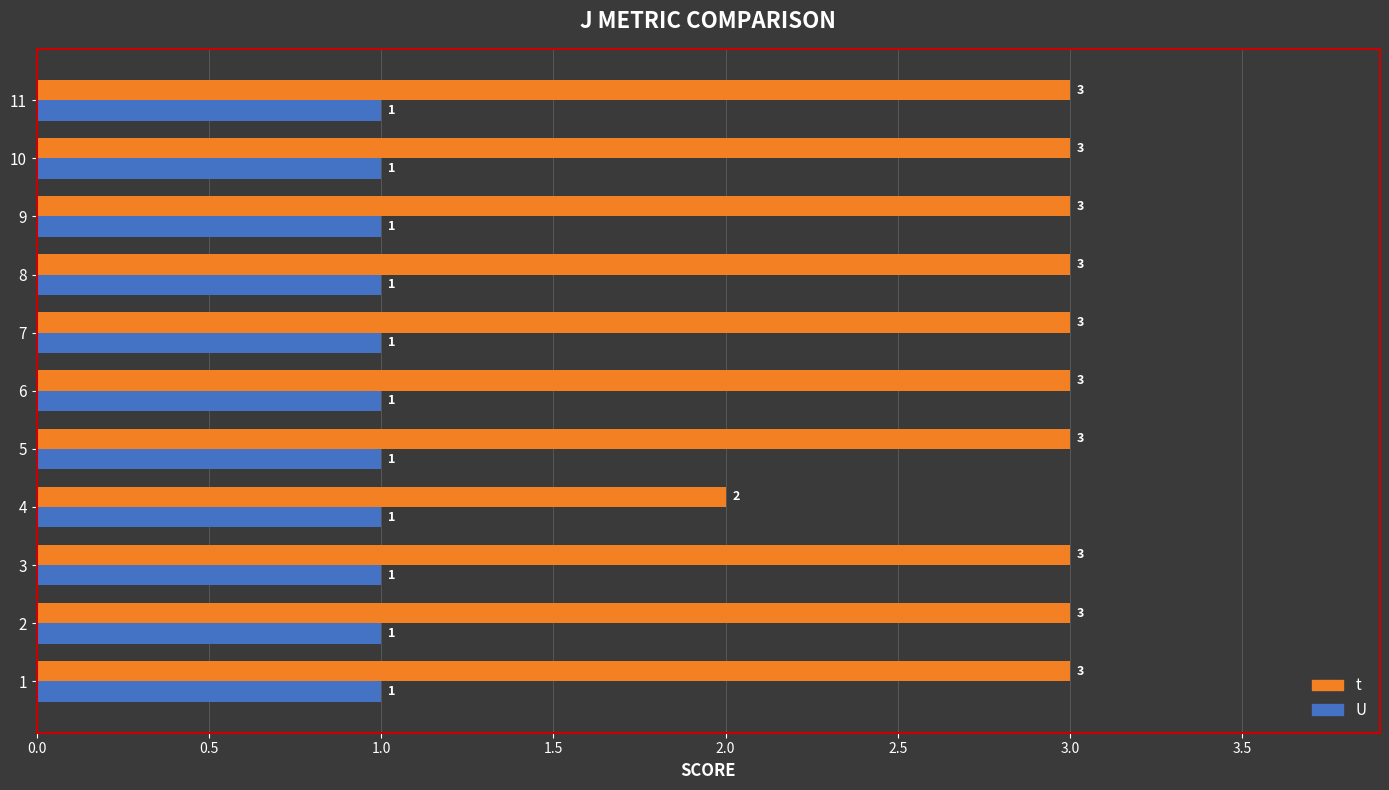

Which series has the largest range (max minus min)?

t